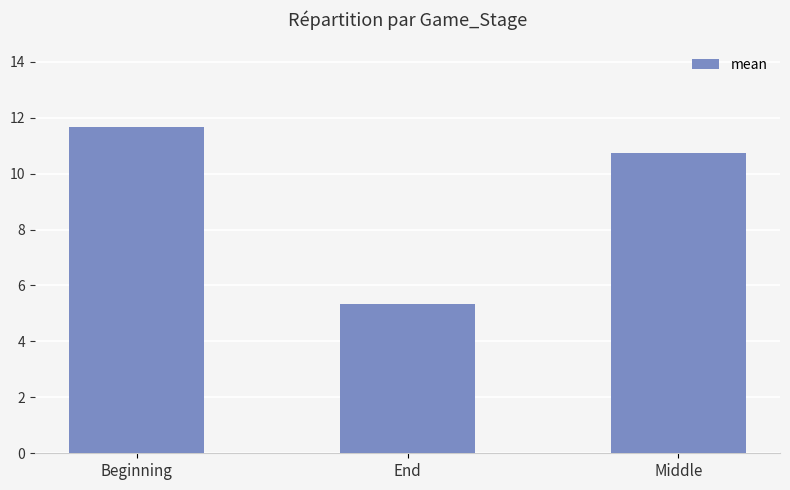

True or false: the data shows 5.4 at End.

True